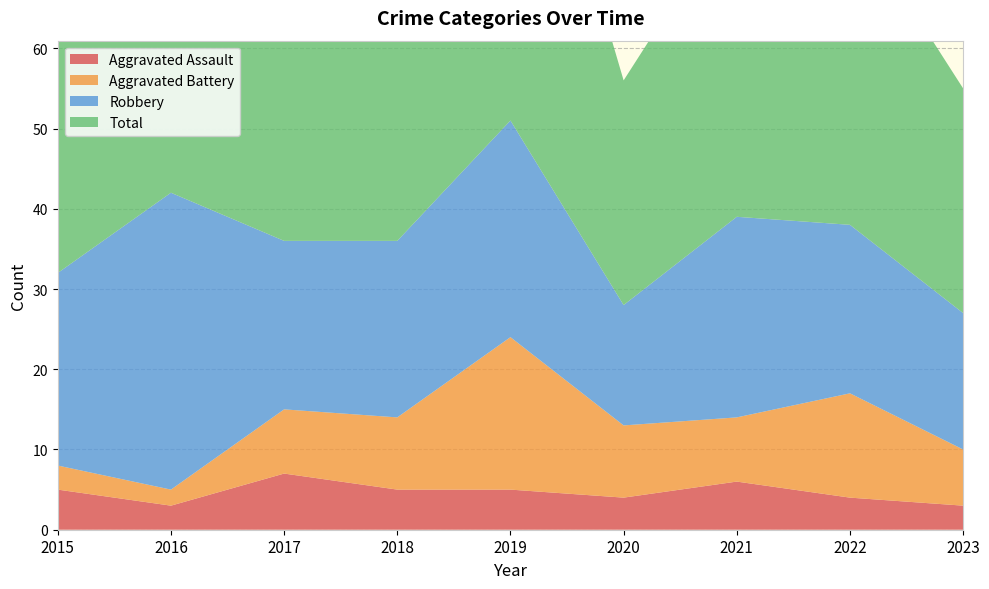

Reading right to left, list all the values displayed in this chart.

Aggravated Assault: 2023=3	2022=4	2021=6	2020=4	2019=5	2018=5	2017=7	2016=3	2015=5
Aggravated Battery: 2023=7	2022=13	2021=8	2020=9	2019=19	2018=9	2017=8	2016=2	2015=3
Robbery: 2023=17	2022=21	2021=25	2020=15	2019=27	2018=22	2017=21	2016=37	2015=24
Total: 2023=28	2022=39	2021=39	2020=28	2019=53	2018=38	2017=36	2016=42	2015=32